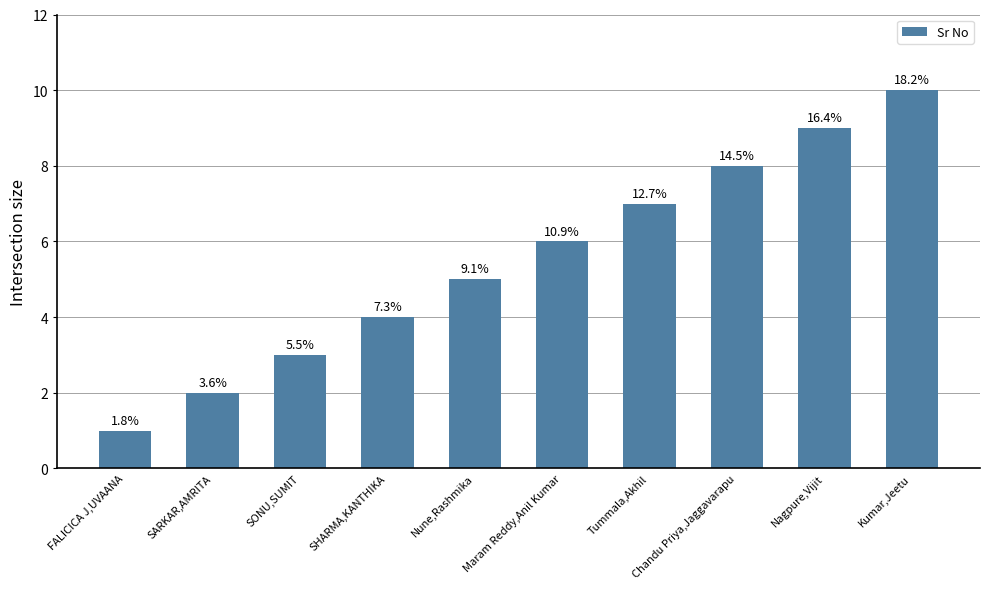

What position from the right is SARKAR,AMRITA?

9